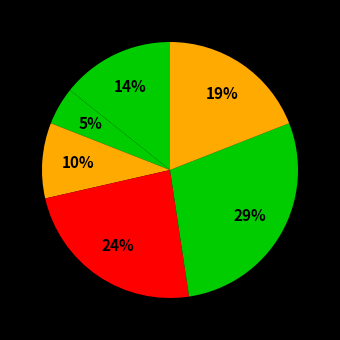

To the nearest percent, what is the difference between the largest and smallest slice percentages?

24%